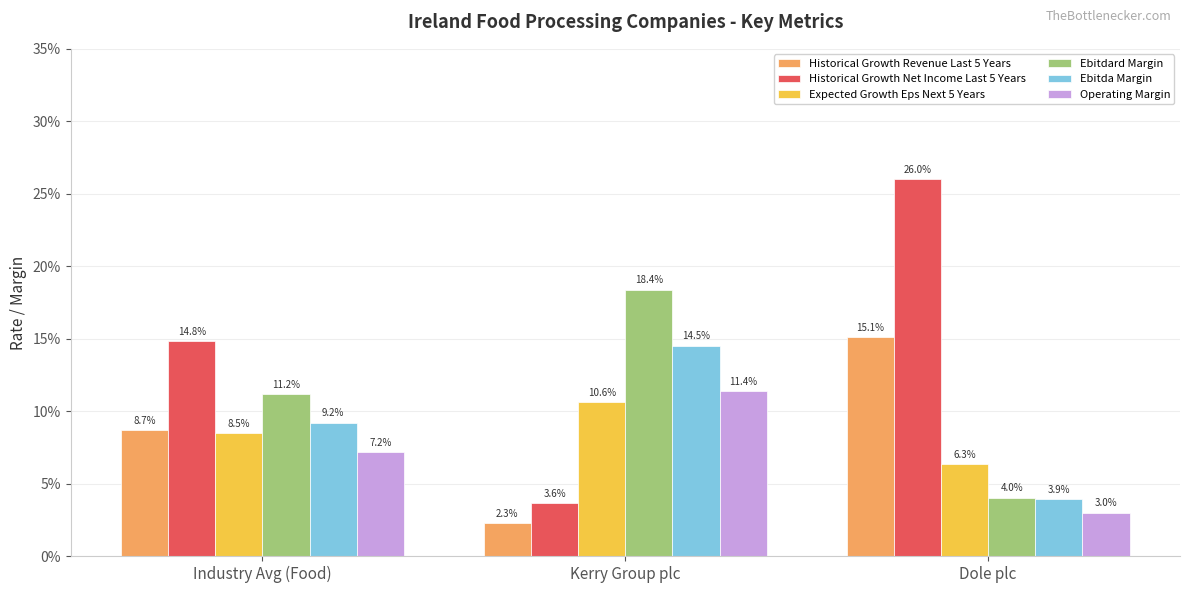

Count the Ebitda Margin values in the range 0 to 1.

3